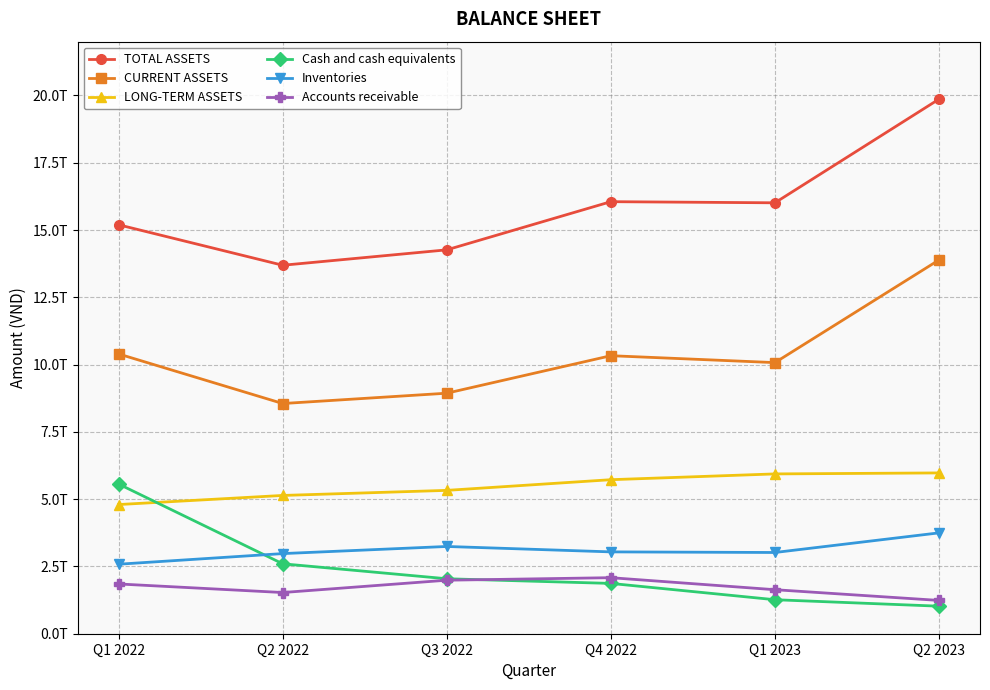

What is the value of the LONG-TERM ASSETS point at the 3rd from the left?

5326751805416